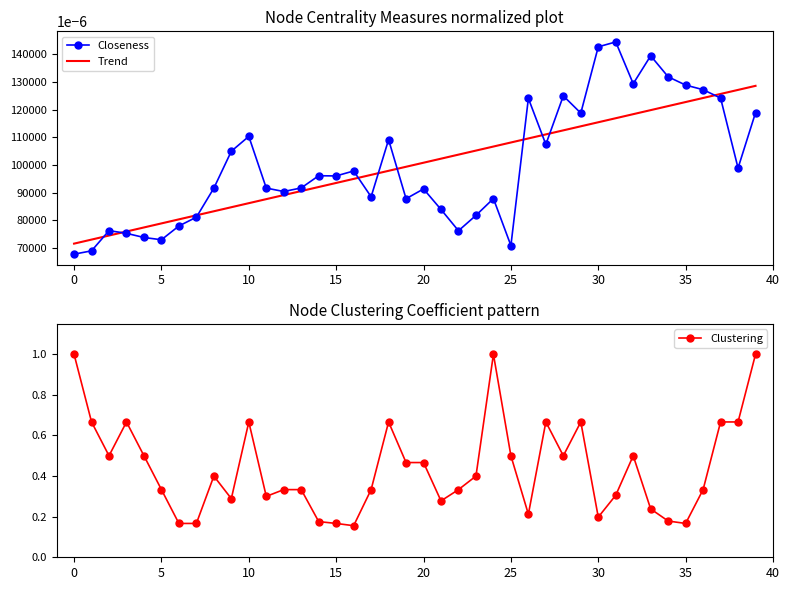

True or false: Closeness has a value of 0.1 at 22.

False